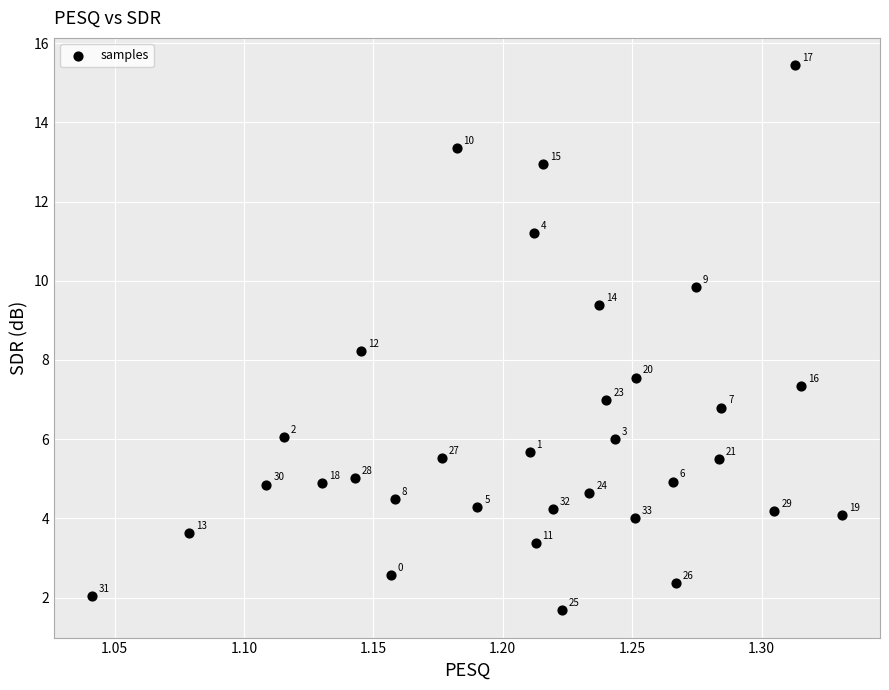

What is the range of X values (max minus min)?

0.3